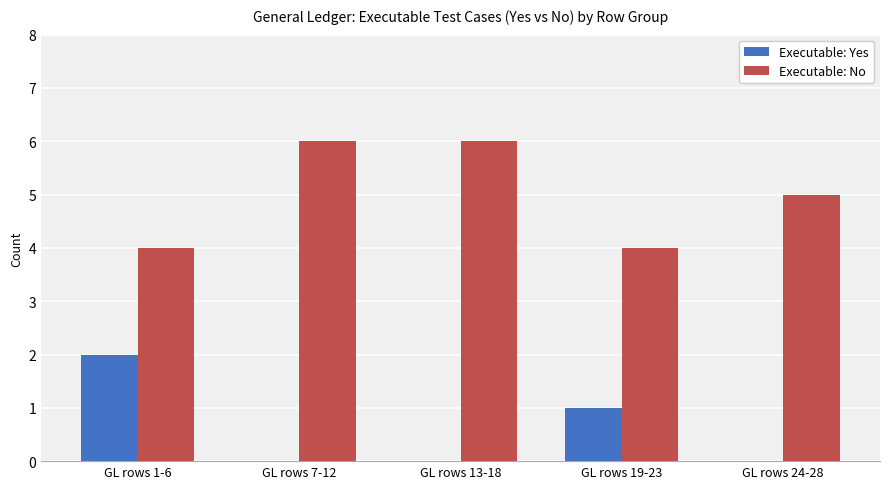

Between GL rows 1-6 and GL rows 24-28, which series saw the biggest shift?

Executable: Yes